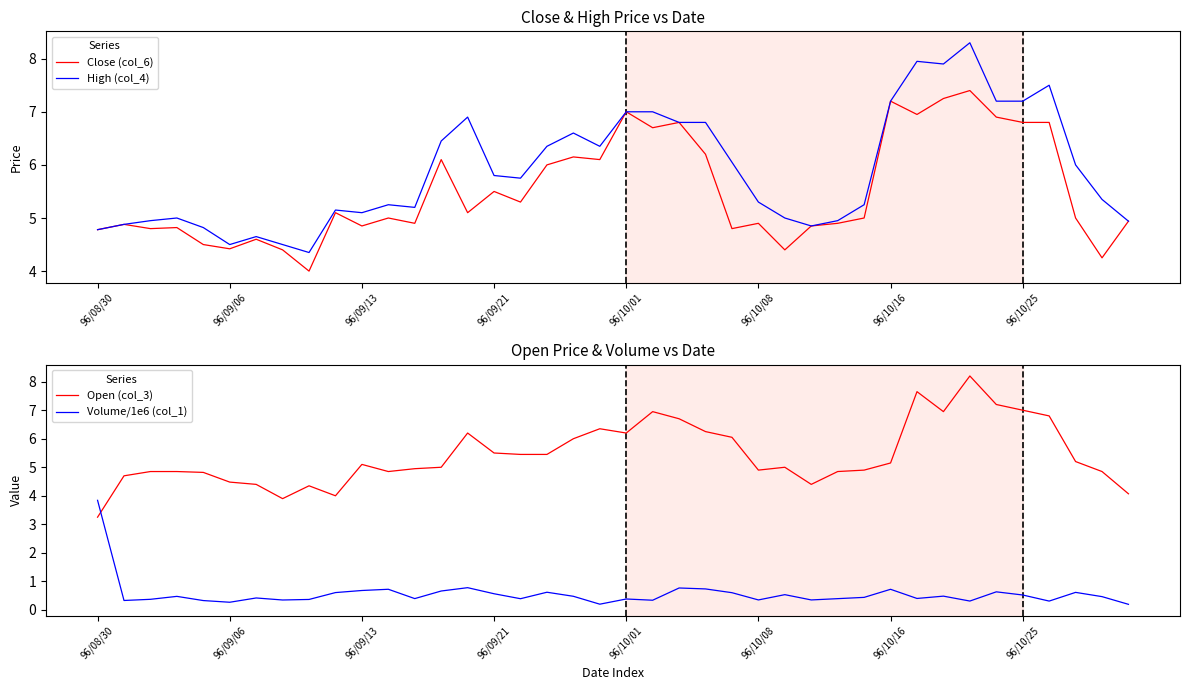

True or false: Close (col_6) and High (col_4) cross at least once.

False